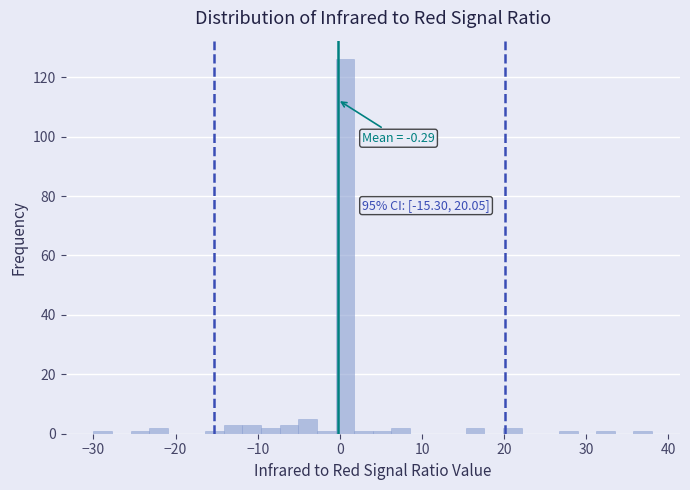

Around what value on the x-axis is the tallest bar? Give the approximate position of its centre, as read against the axis.

1